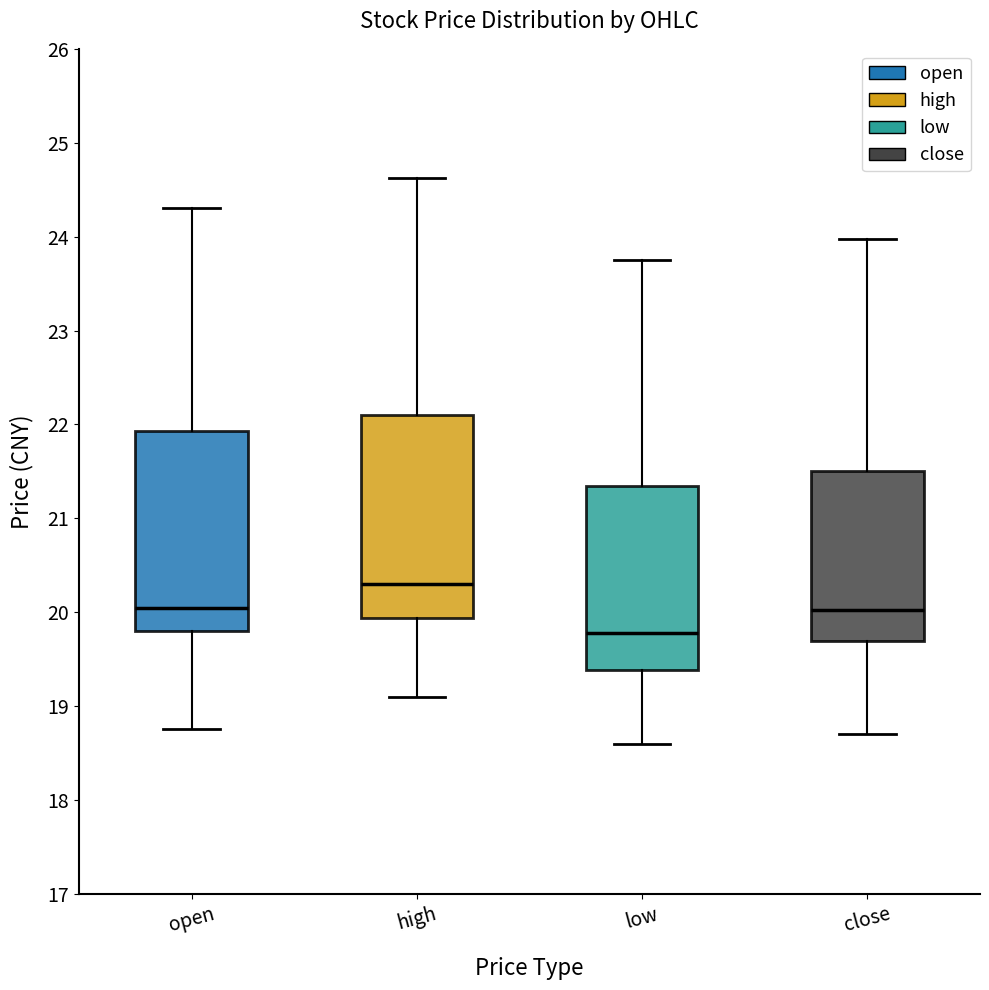

Reading left to right, read every box against the y-axis: the position of its median line, the range the box covers, and the ends of its whiskers. The values are not printed on the chart, so give them approximately, as read against the axis.

open: median 20.0, box 19.8 to 21.9, whiskers 18.8 to 24.3
high: median 20.3, box 19.9 to 22.1, whiskers 19.1 to 24.6
low: median 19.8, box 19.4 to 21.3, whiskers 18.6 to 23.8
close: median 20.0, box 19.7 to 21.5, whiskers 18.7 to 24.0